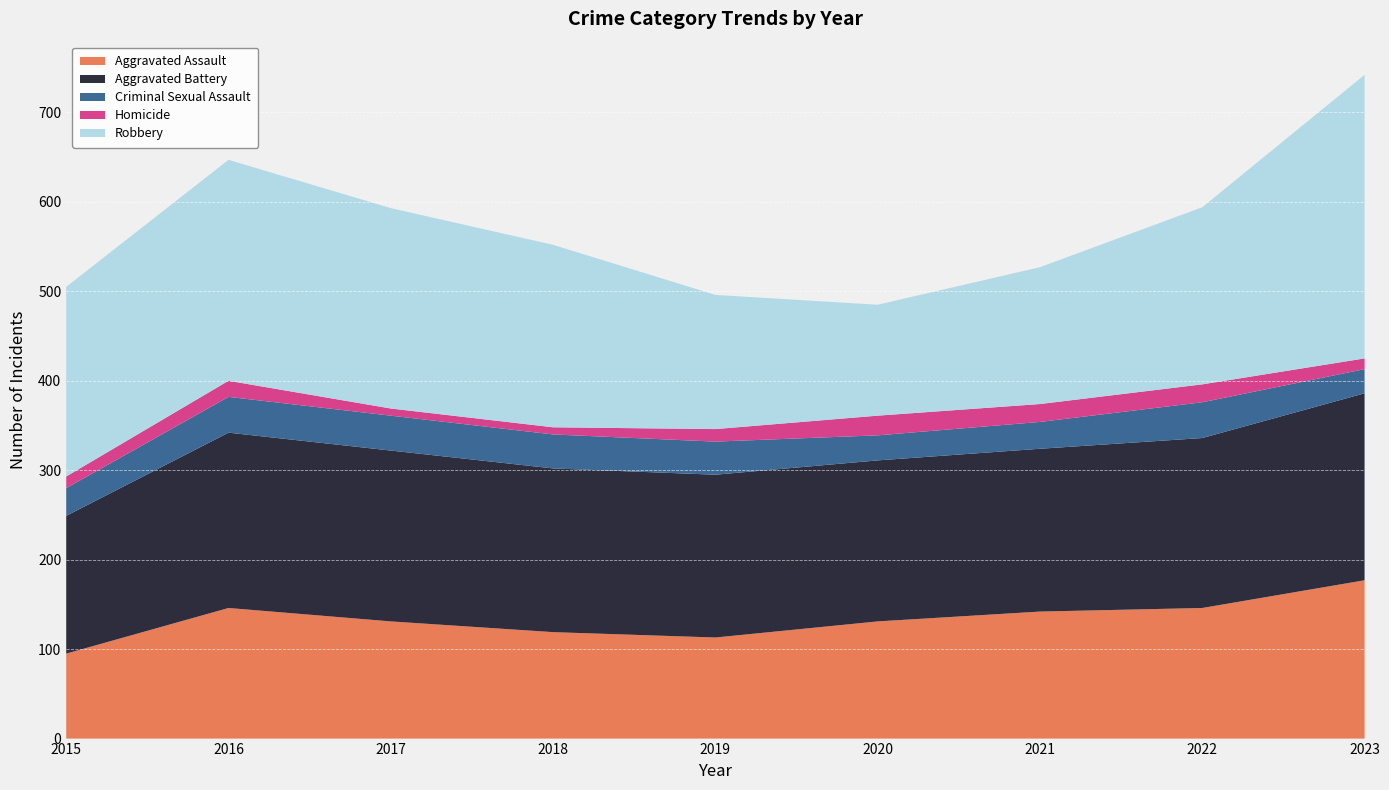

Reading left to right, what are all the values shown in this chart?

Aggravated Assault: 95	146	131	119	113	131	142	146	177
Aggravated Battery: 154	196	191	183	182	180	182	190	209
Criminal Sexual Assault: 31	40	39	38	37	28	30	40	27
Homicide: 13	18	8	8	14	22	20	20	12
Robbery: 212	247	224	204	150	124	153	198	317